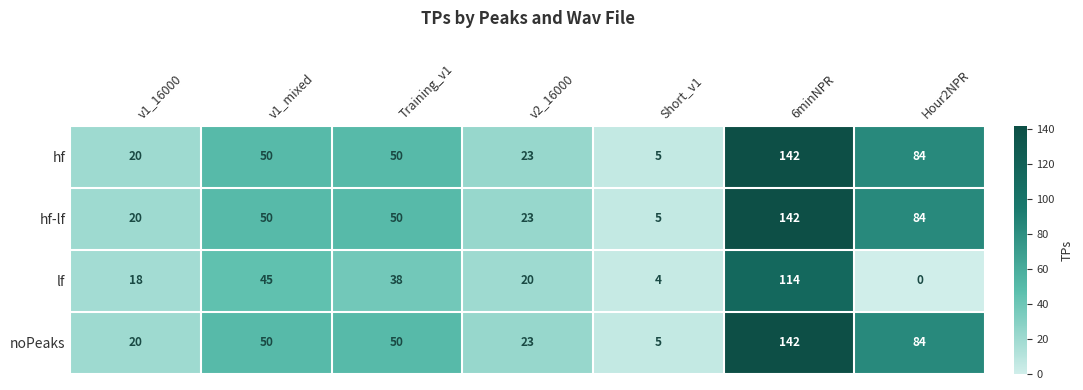

Count the number of data series in this chart.

4